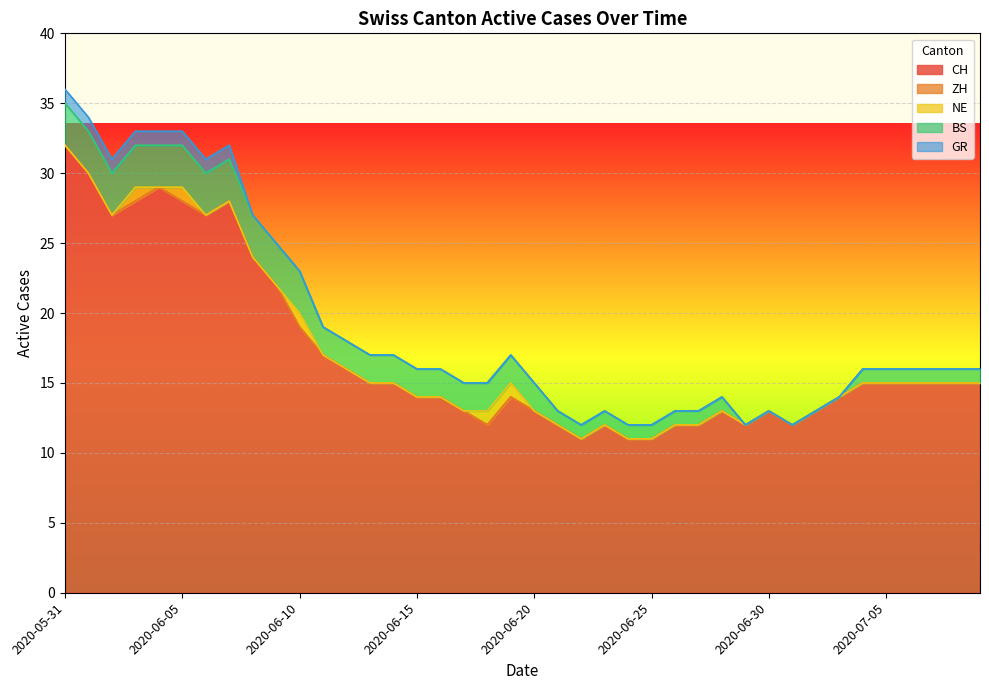

What is the sum of the CH values at 2020-07-06 and 2020-07-04?

30